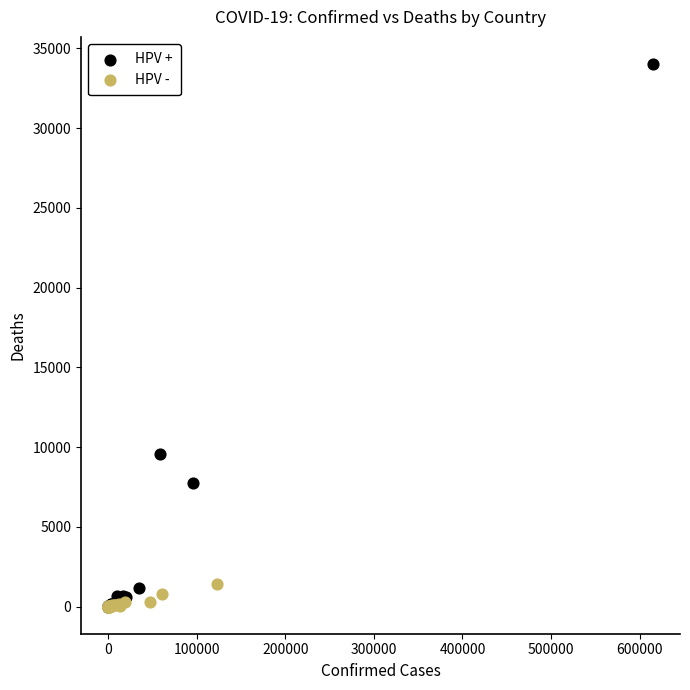

Which series has the largest Y range (max minus min)?

HPV +